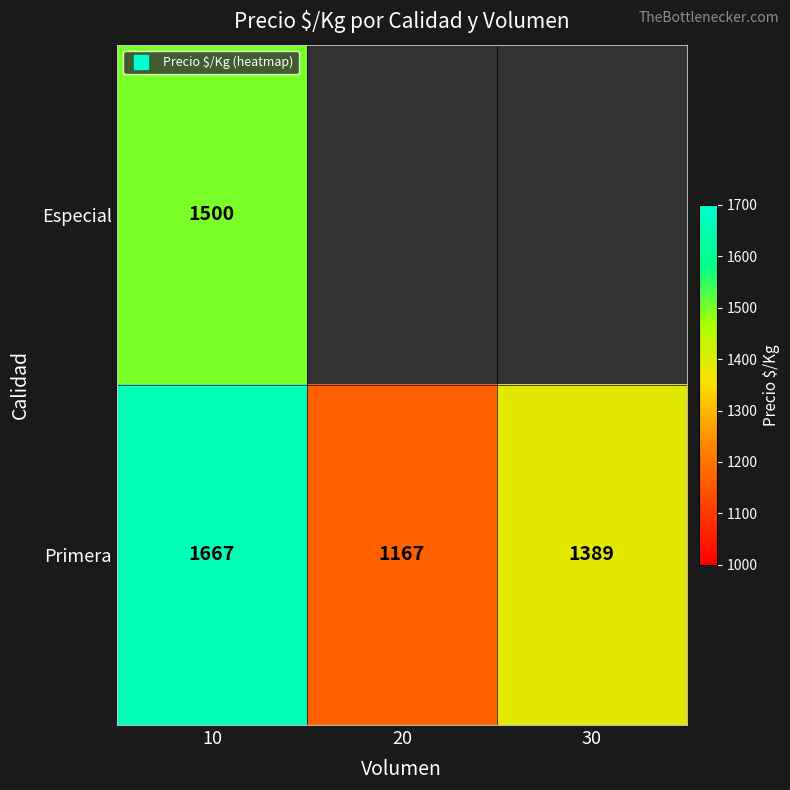

What is the difference between the Primera values at 10 and 30?

278.0